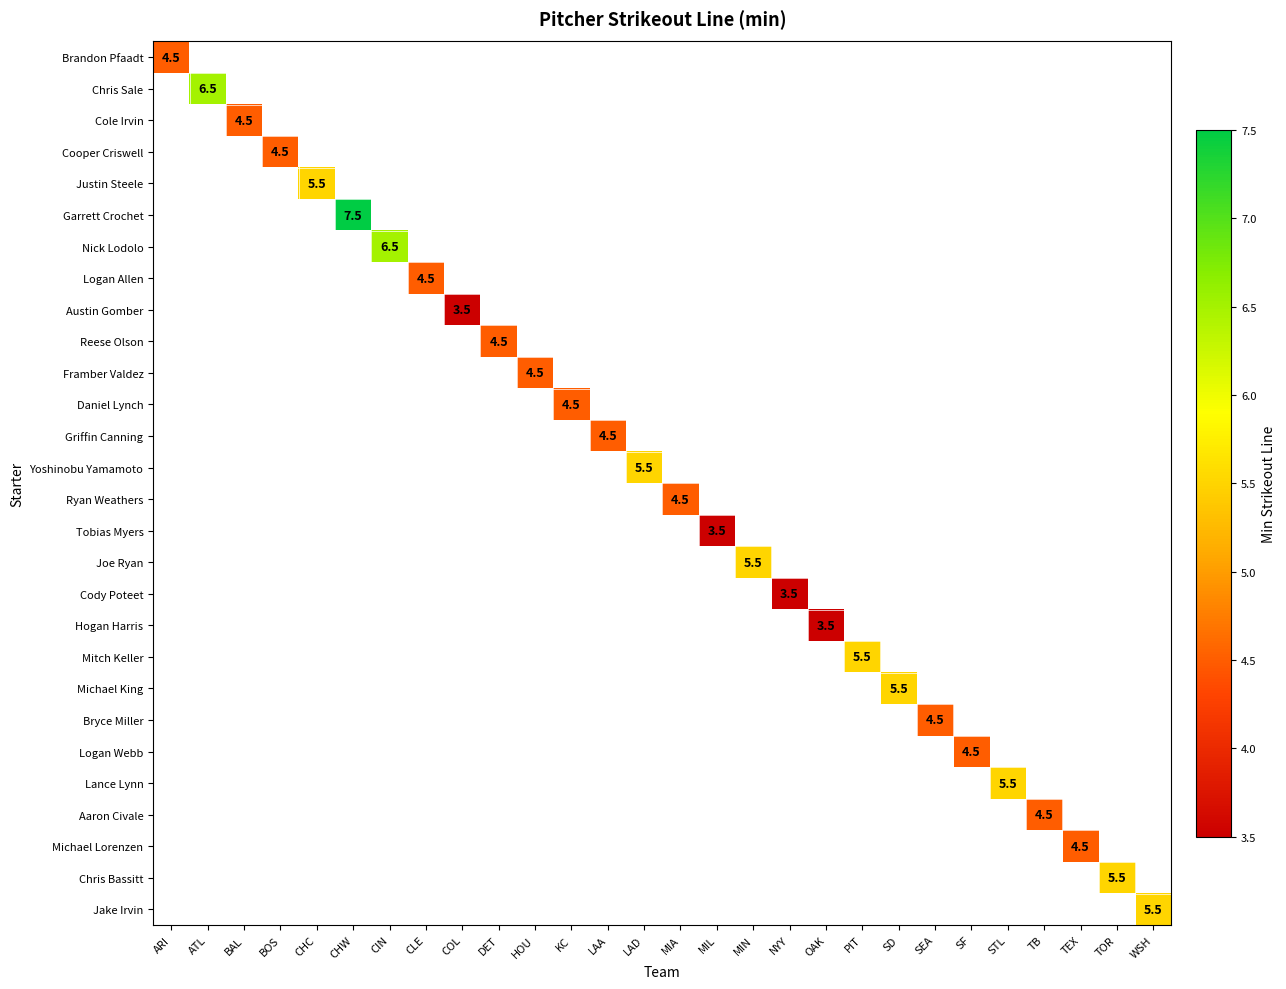

What is the maximum value shown in the chart?

7.5